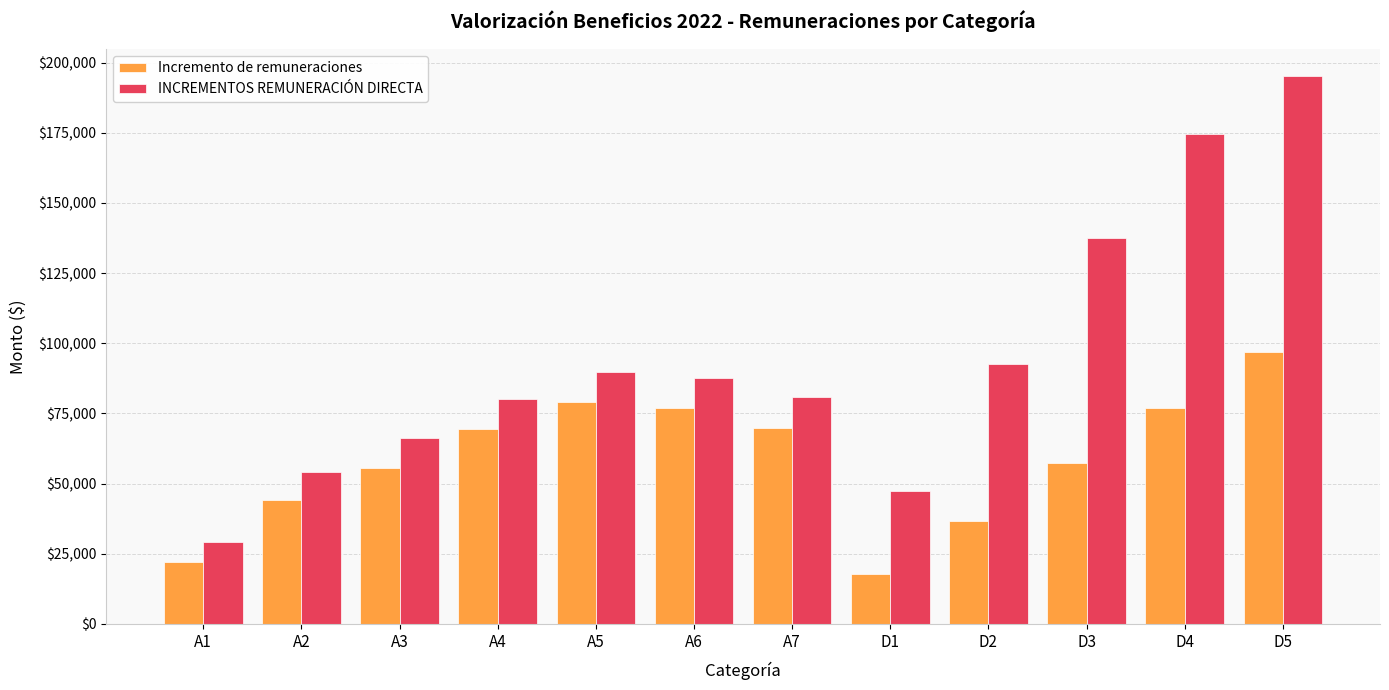

What is the spread (max minus min) of values at D5?

98139.4